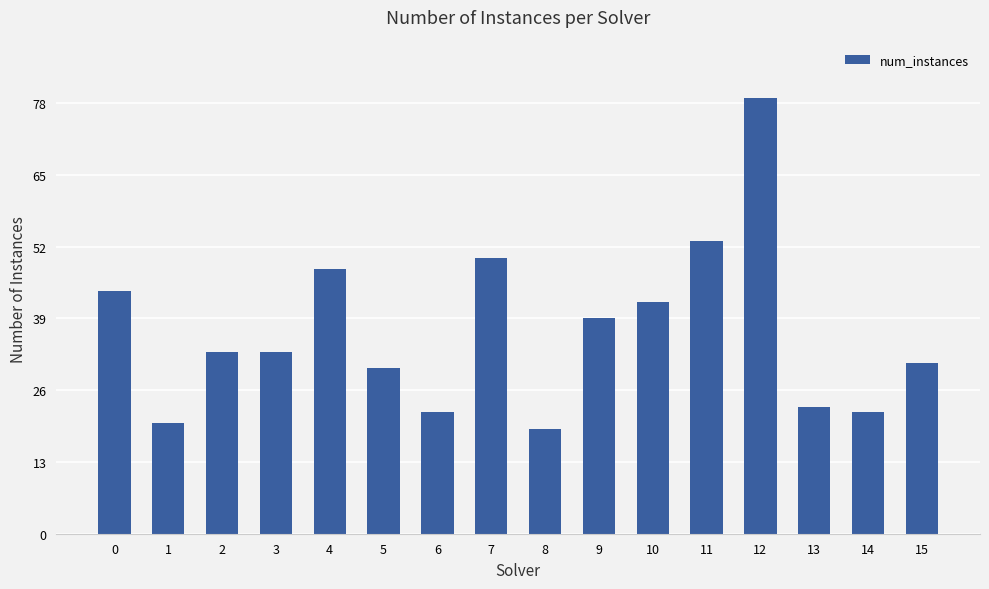

True or false: the data shows 53 at 11.

True